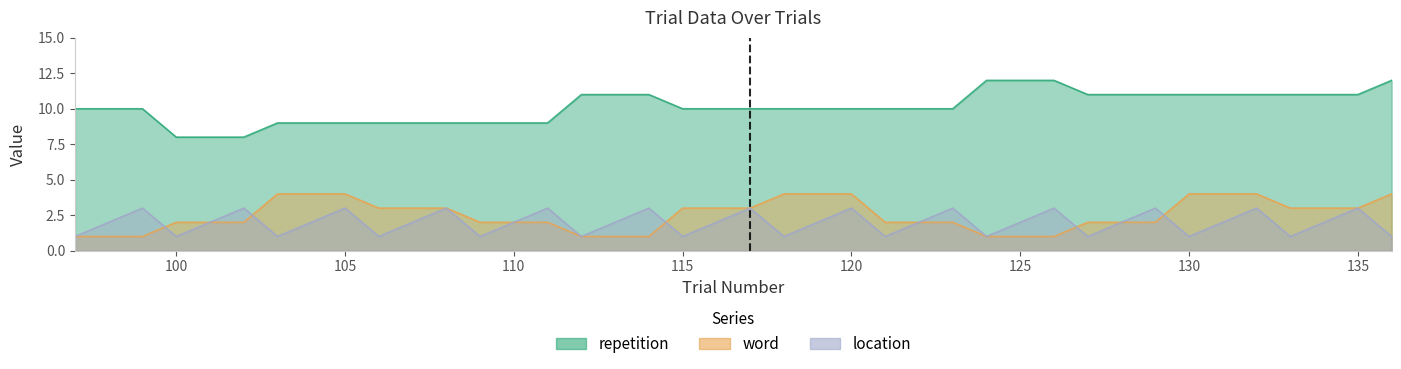

True or false: word has more than 2 interior local peaks.

False